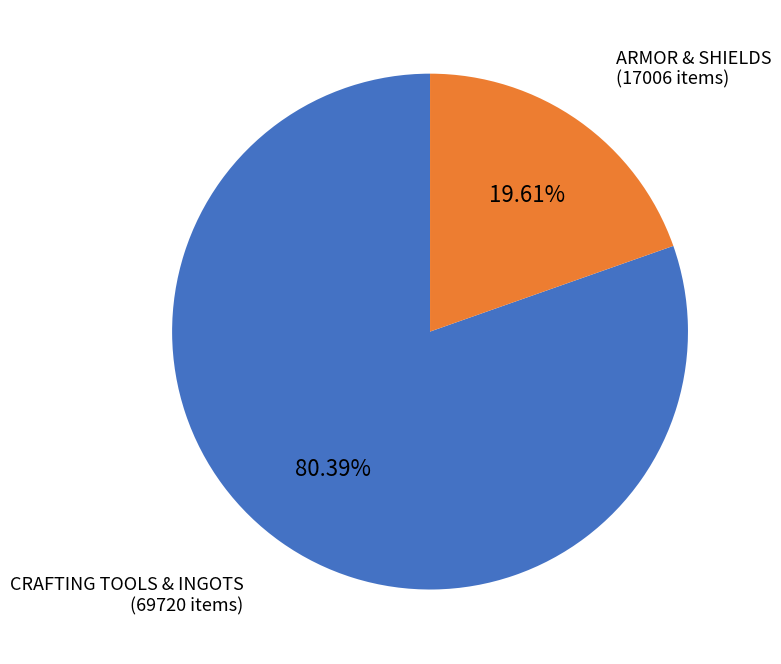

Is there a majority slice in this chart?

Yes